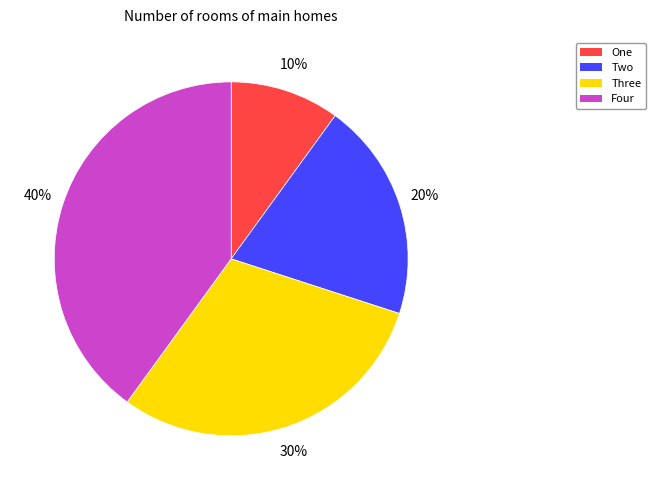

Is Three the majority of the pie?

No